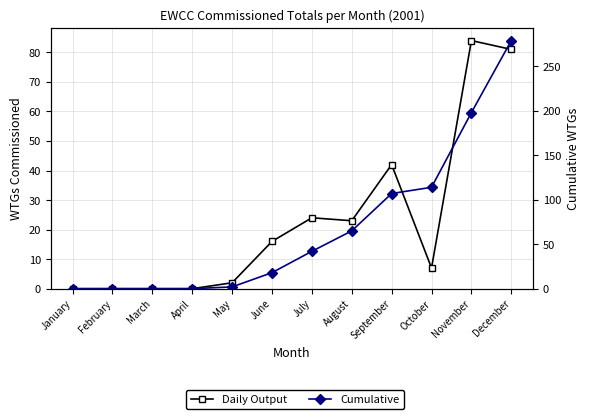

True or false: Daily Output and Cumulative cross at least once.

False